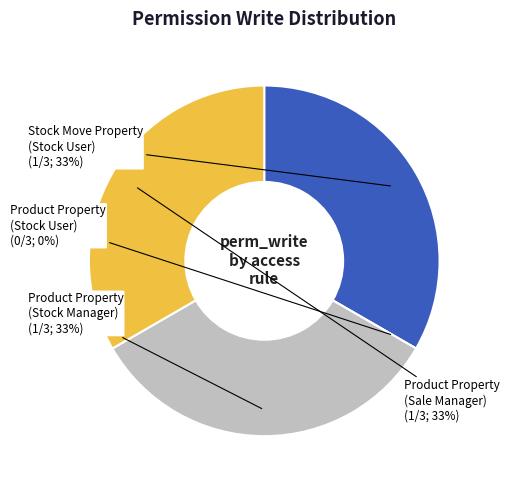

To the nearest percent, what is the average slice percentage?

25%